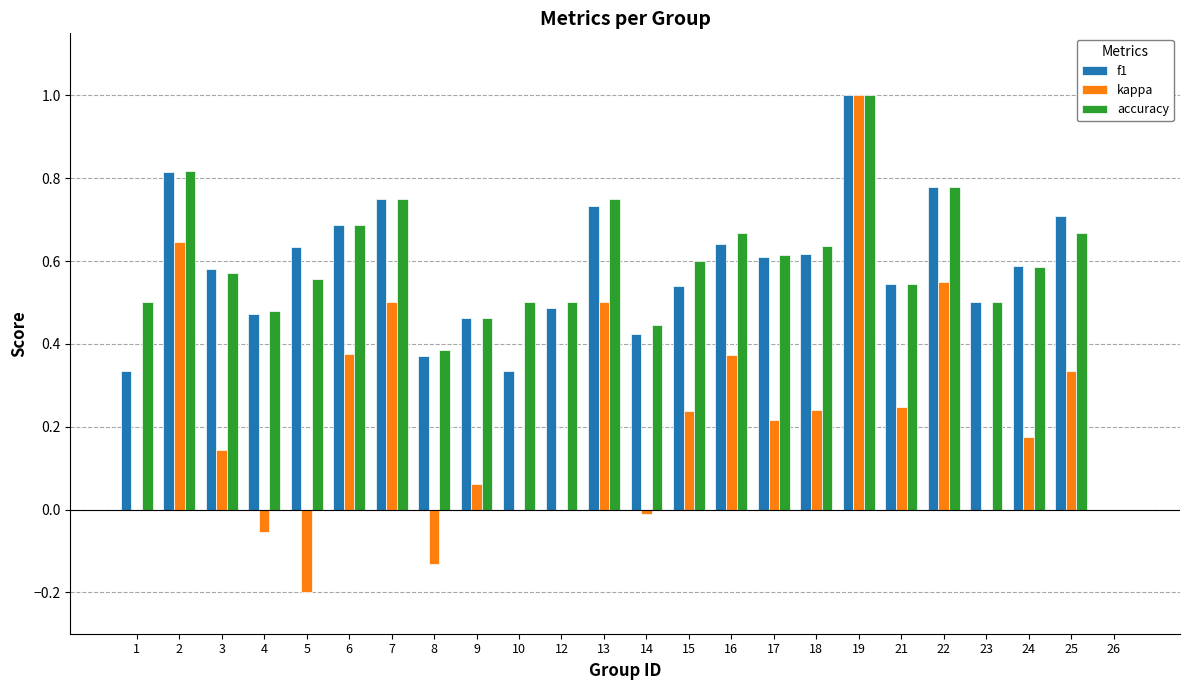

What is the greatest value displayed?

1.0